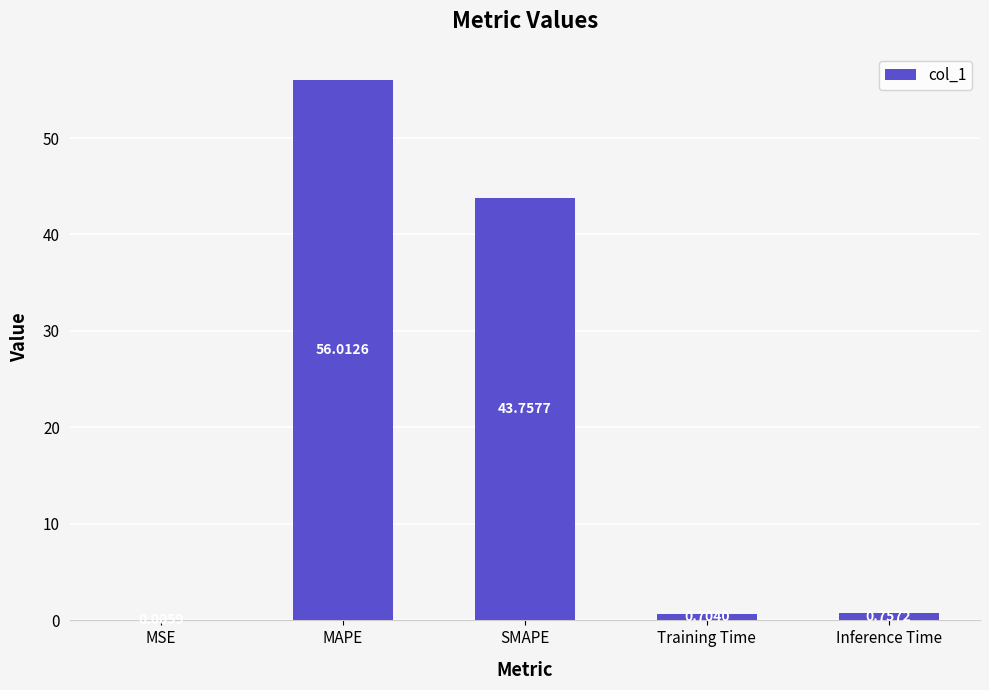

Read the value at SMAPE.

43.8